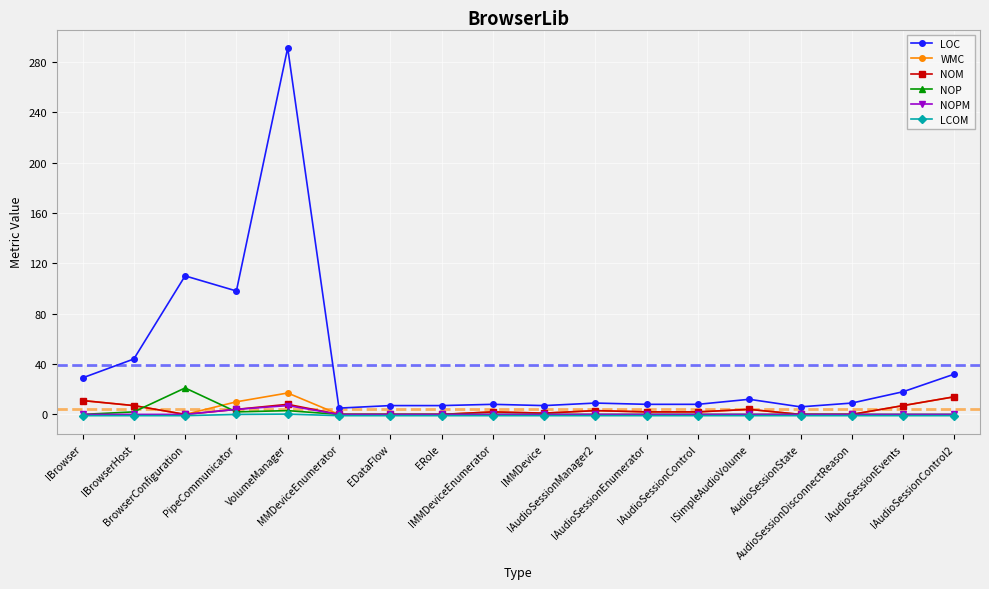

How many categories are shown in the chart?

18